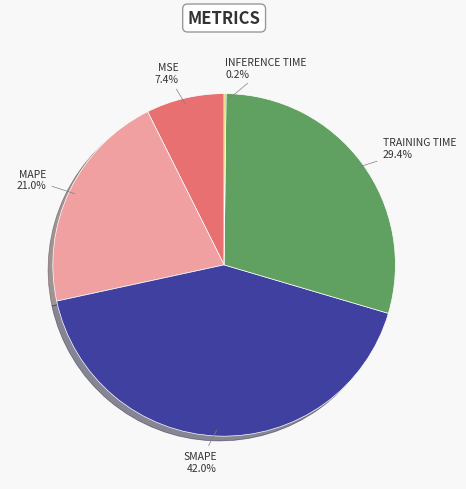

Does any single category account for the majority?

No